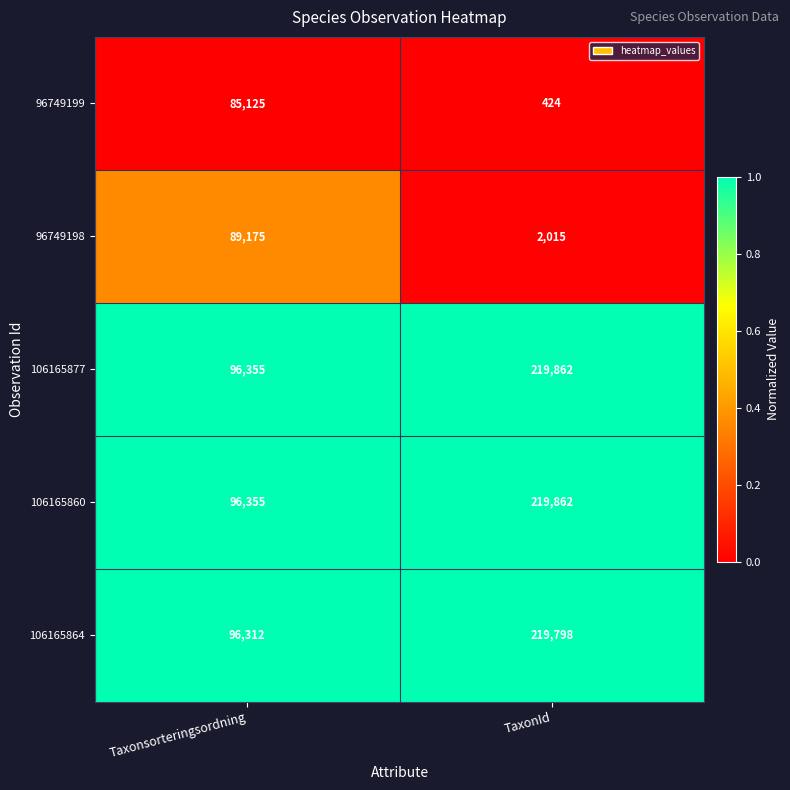

At which label is 106165864 closest to 158055?

Taxonsorteringsordning